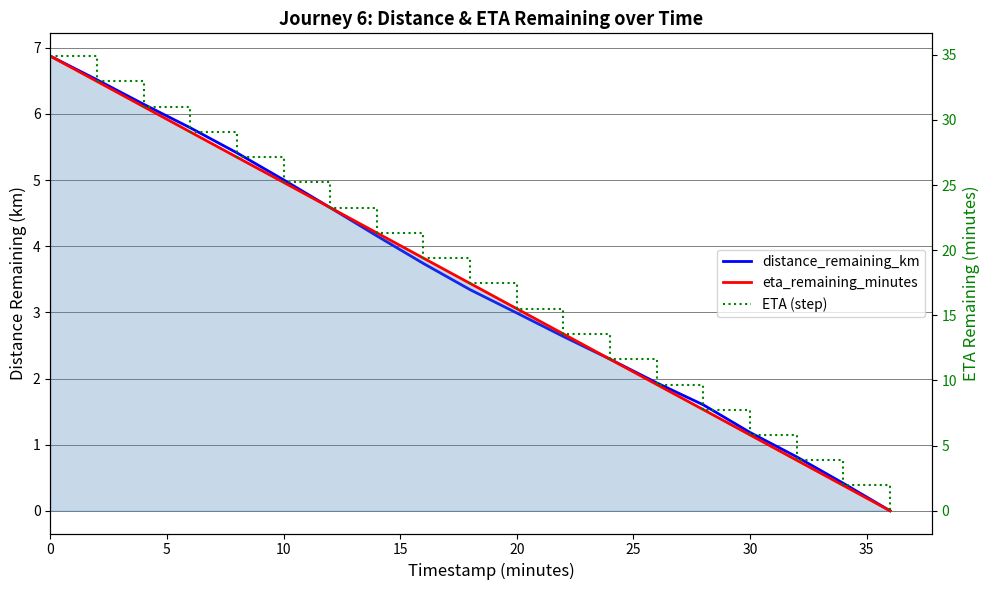

What is the difference between the highest and lowest values at 10?

24.9